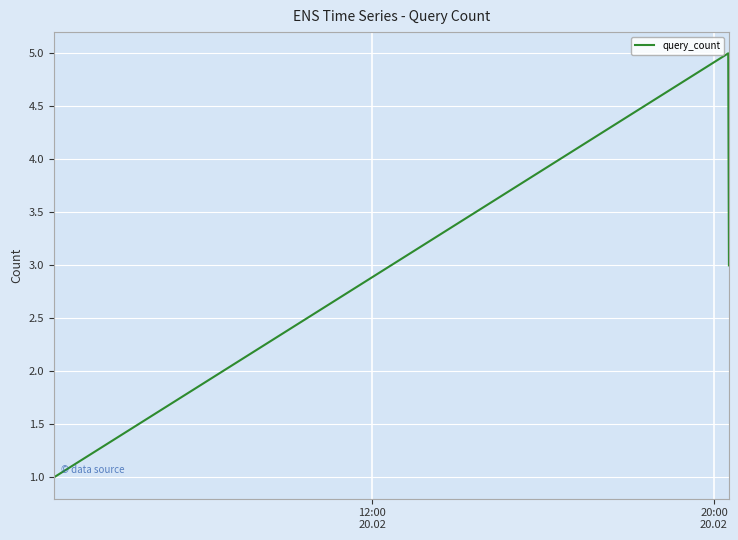

What is the greatest value displayed?

5